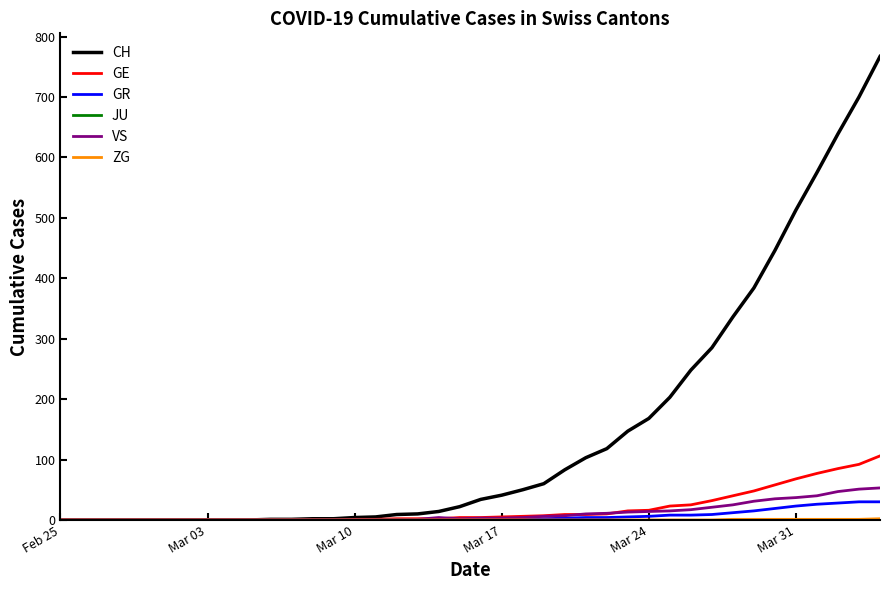

Which series has the largest total across all categories?

CH